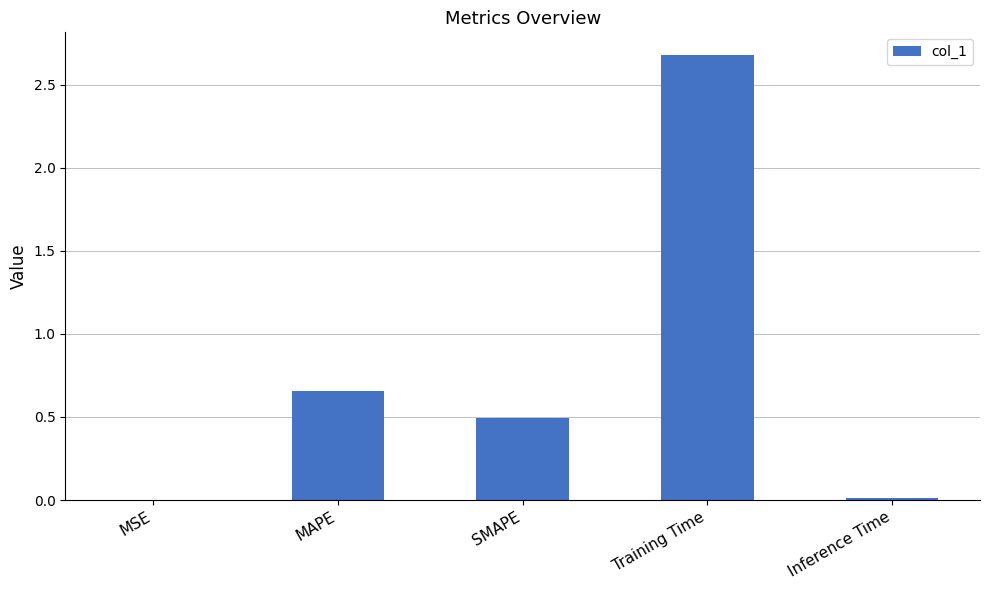

Does the chart contain stacked bars?

No